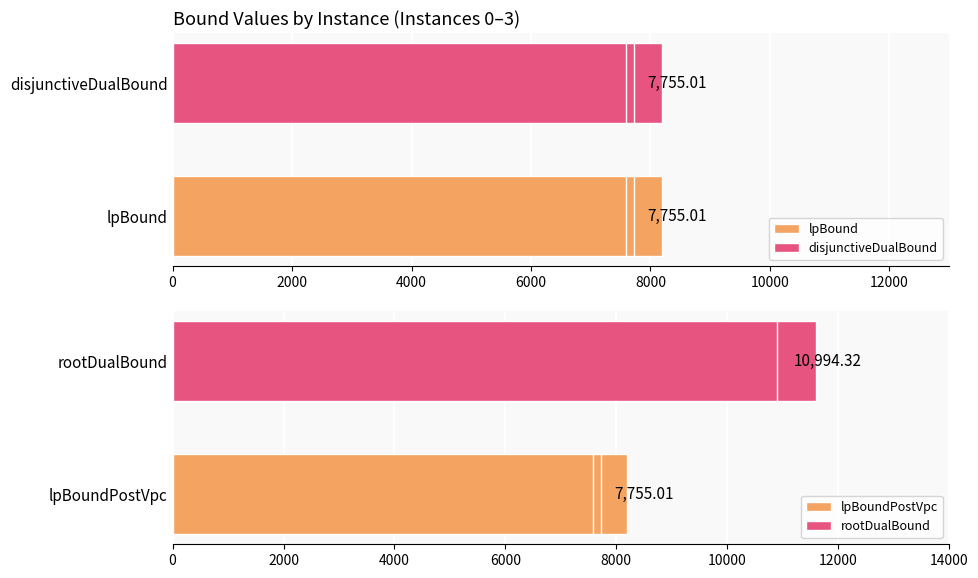

What is the sum of all lpBound values?

31020.0